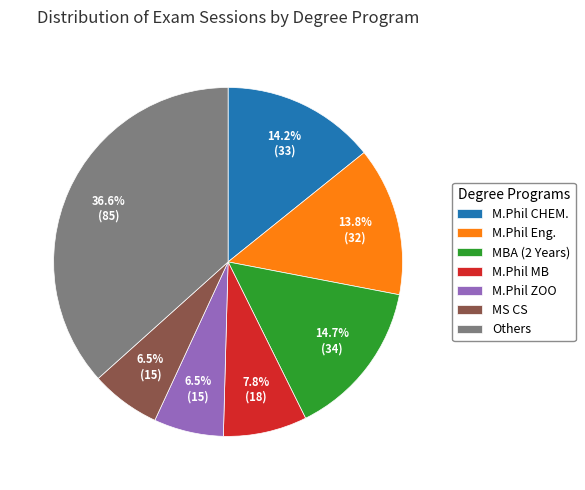

Approximately how many times larger is the value at M.Phil ZOO compared to MBA (2 Years)?

0.4